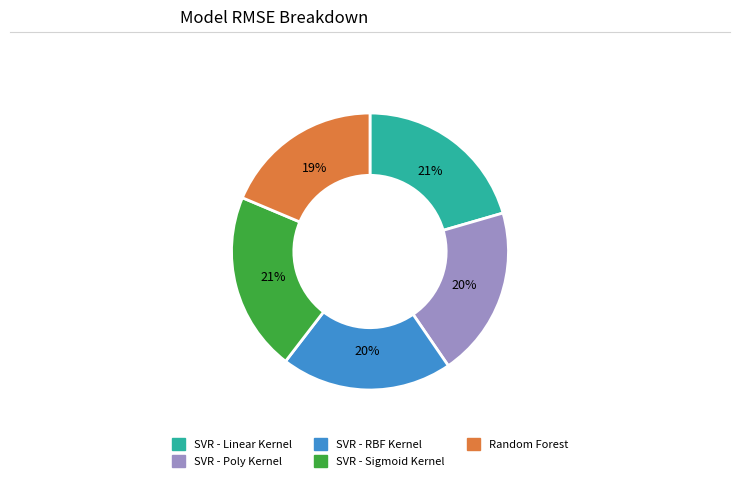

True or false: SVR - RBF Kernel accounts for 27% of the total.

False